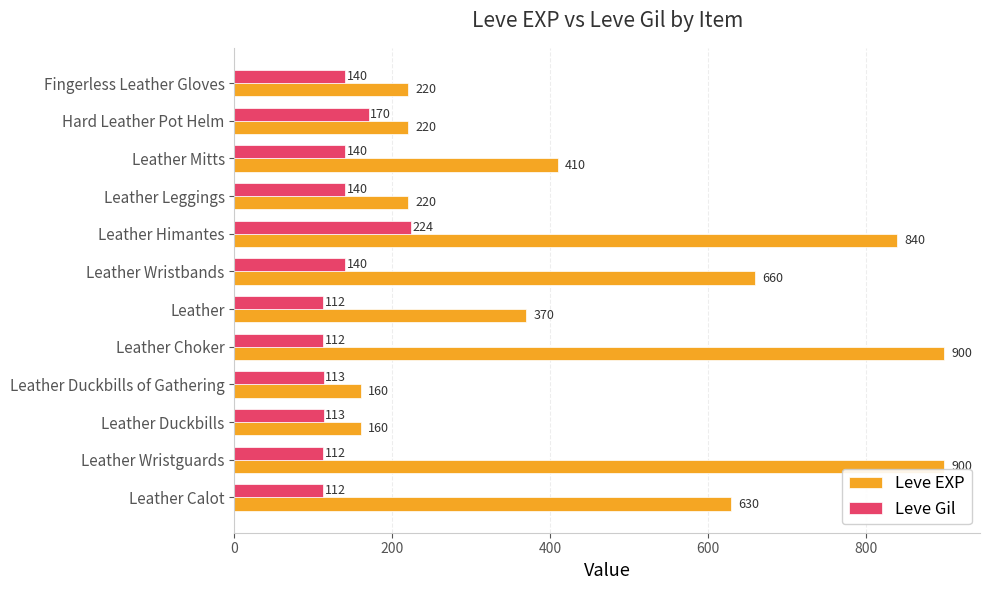

What is the difference between the maximum and minimum values in the Leve EXP series?

740